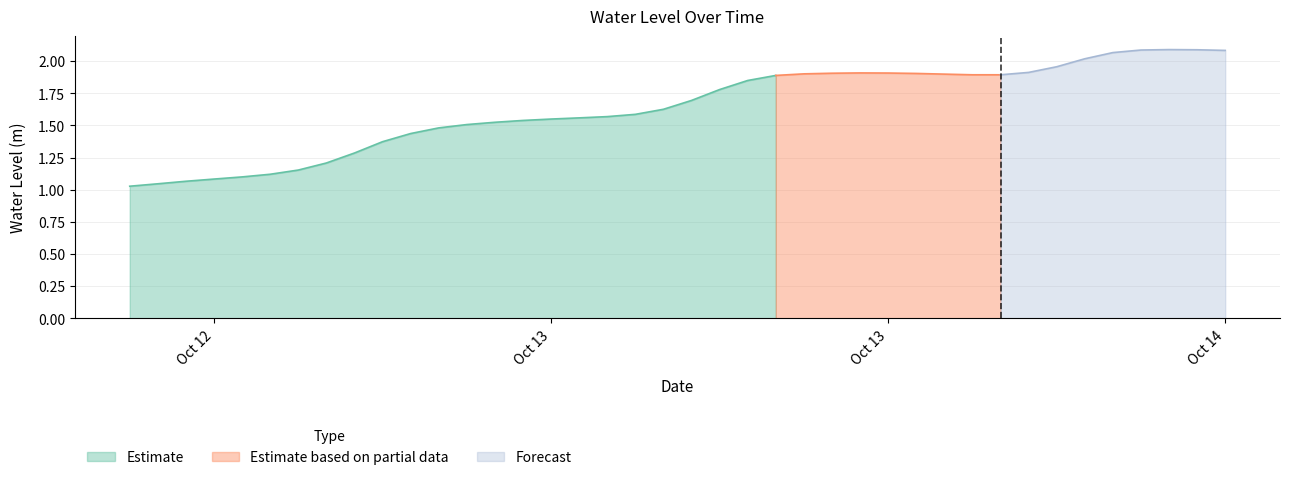

The chart shows a value of 1.1 at 2024-10-12 15:00:00. True or false?

True